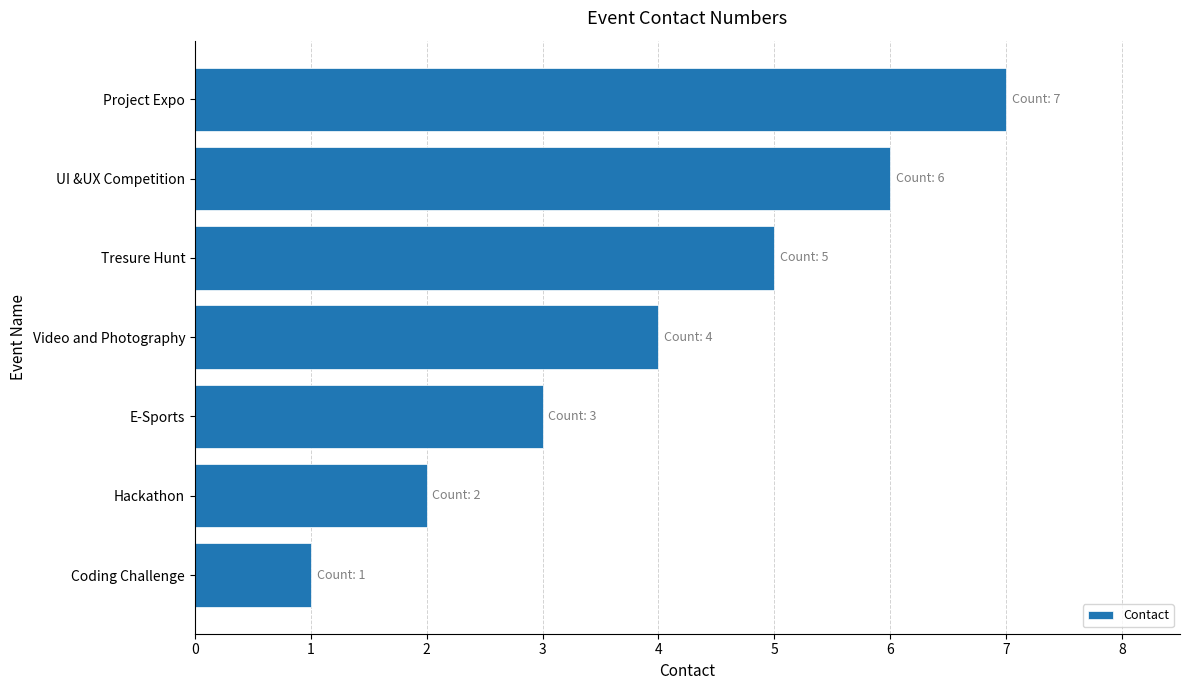

What is the change in value from Hackathon to UI &UX Competition?

+4